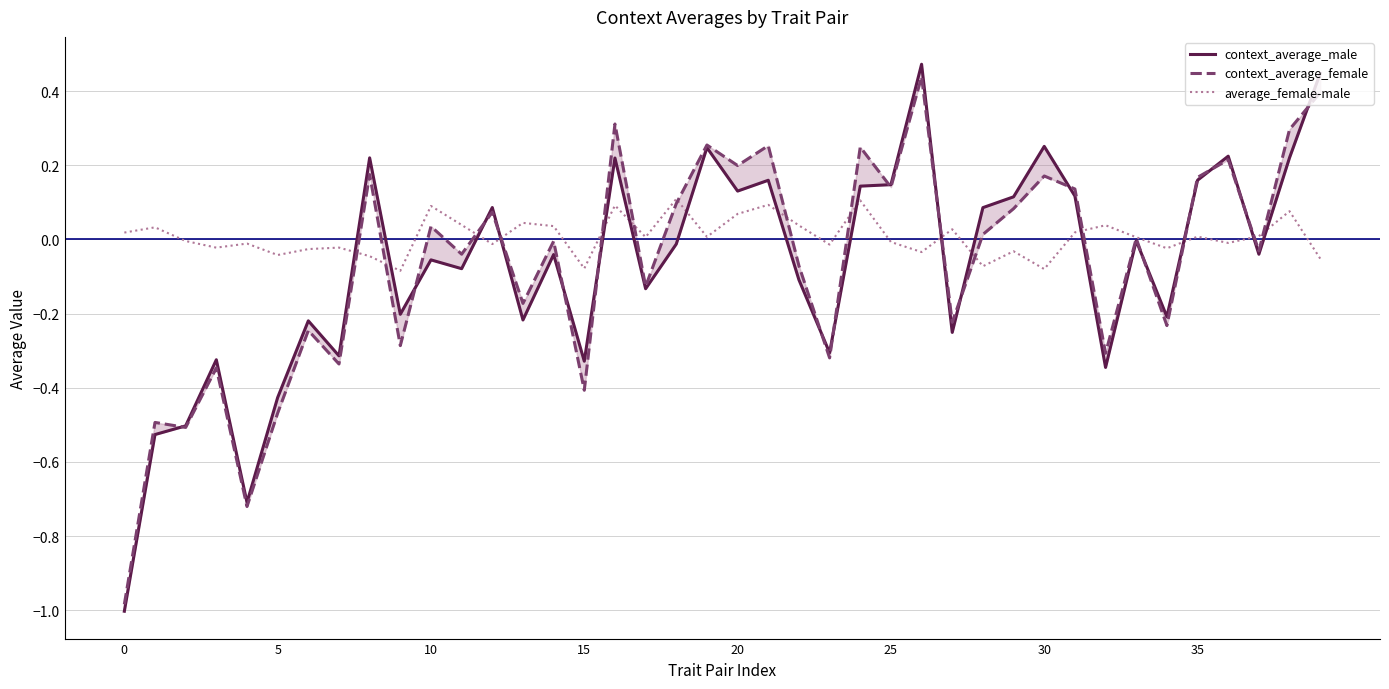

At which label does context_average_female first exceed 0?

8